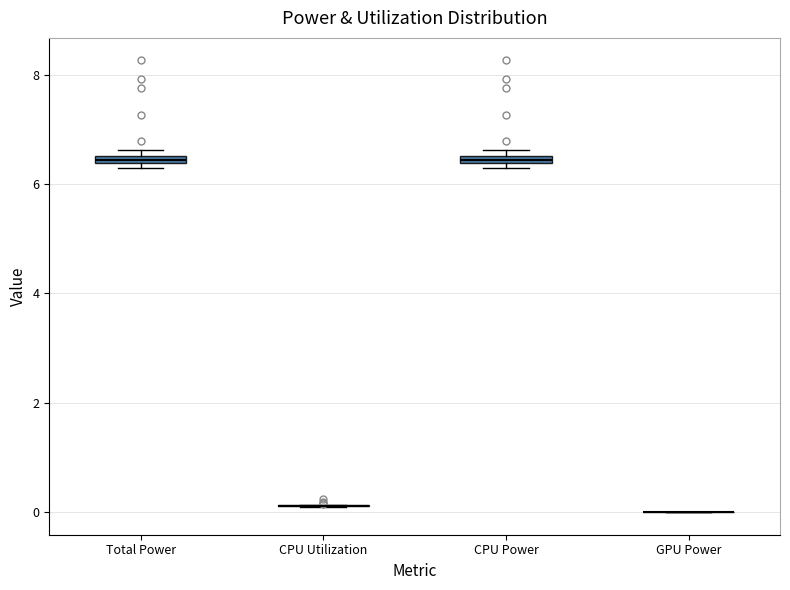

Where is the upper edge of the box for CPU Power on the y-axis? The values are not printed on the chart, so give them approximately, as read against the axis.

6.6